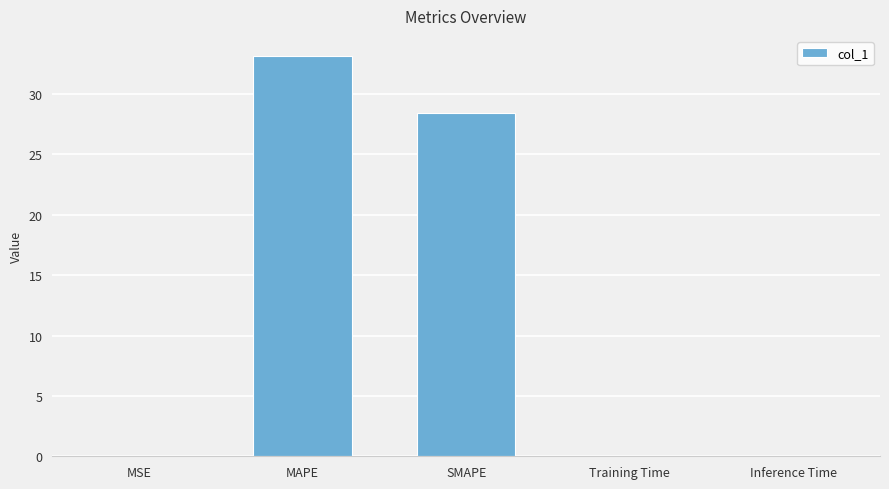

True or false: the data shows 28.4 at SMAPE.

True